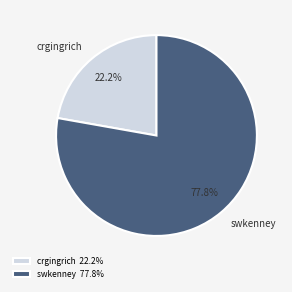

Is there a majority slice in this chart?

Yes